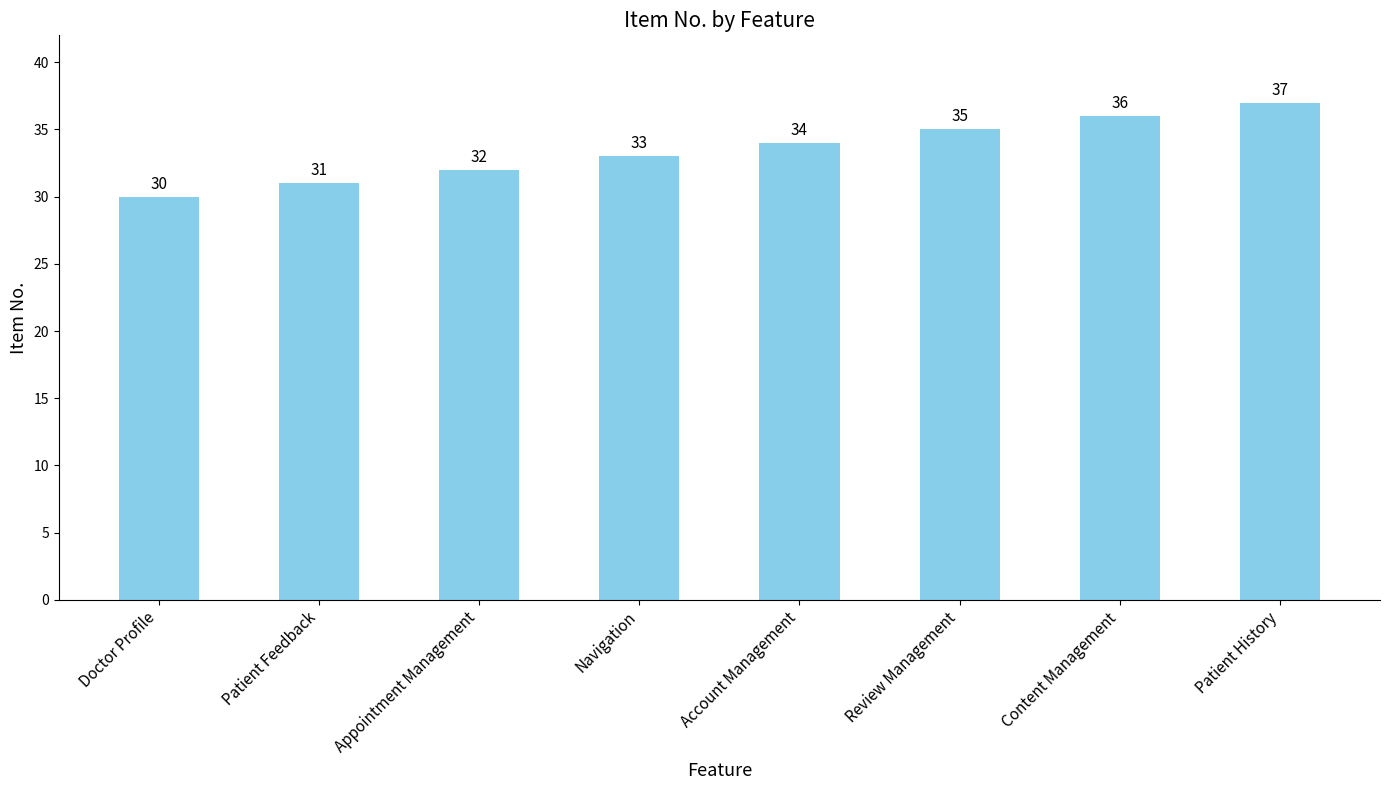

Is it true that the value at Account Management is 14?

False